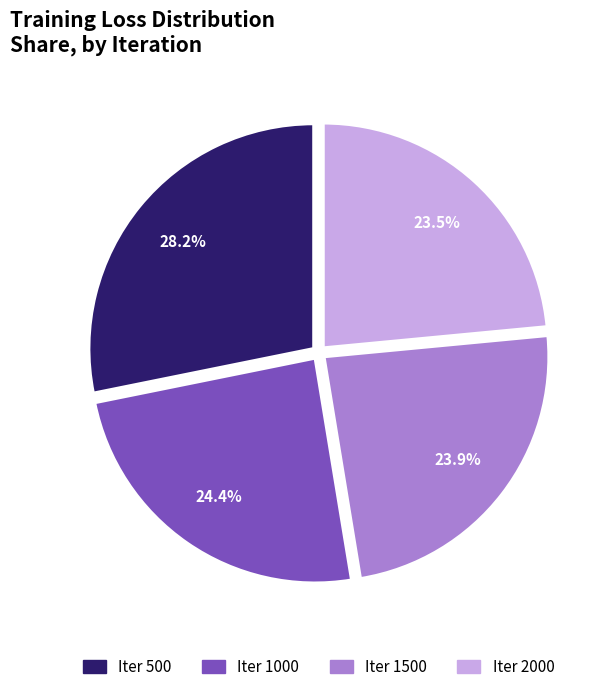

Is there any slice that represents more than half of the pie?

No